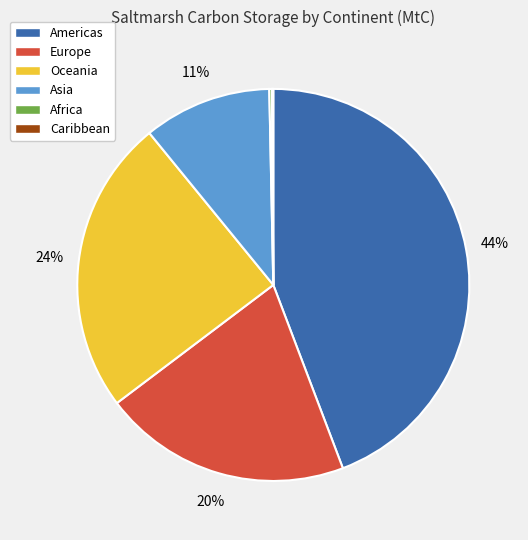

Is the sum of Asia and Americas greater than half?

Yes